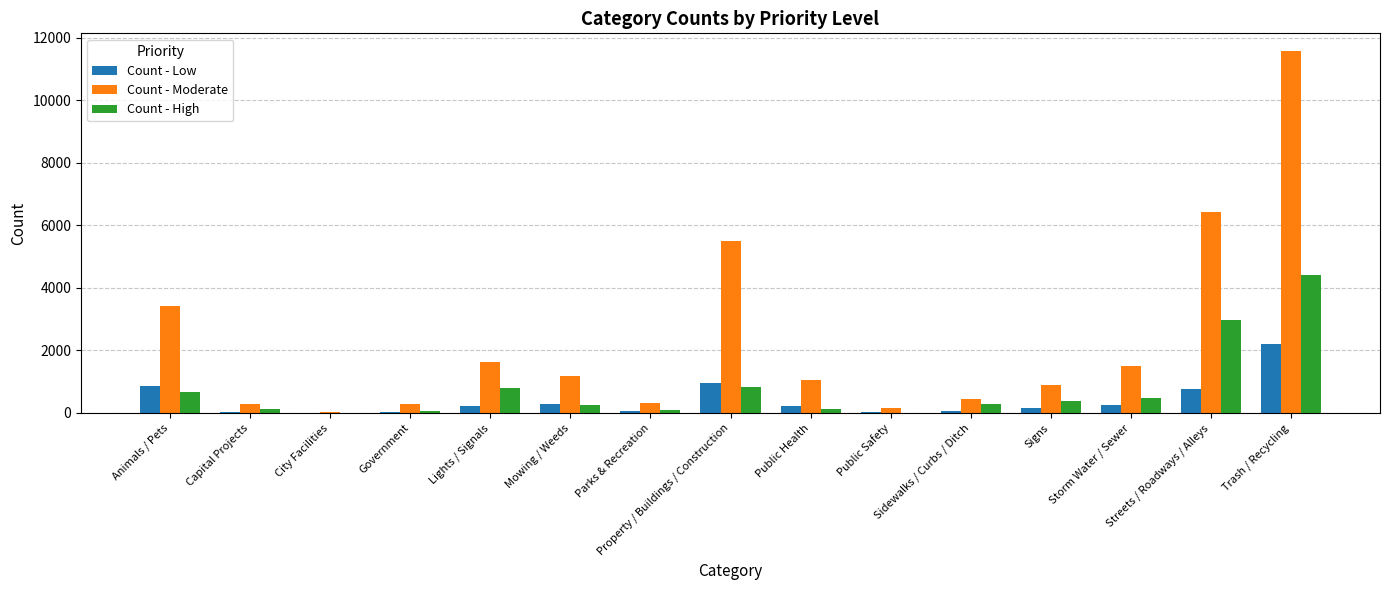

What is the sum of all Count - High values?

11451